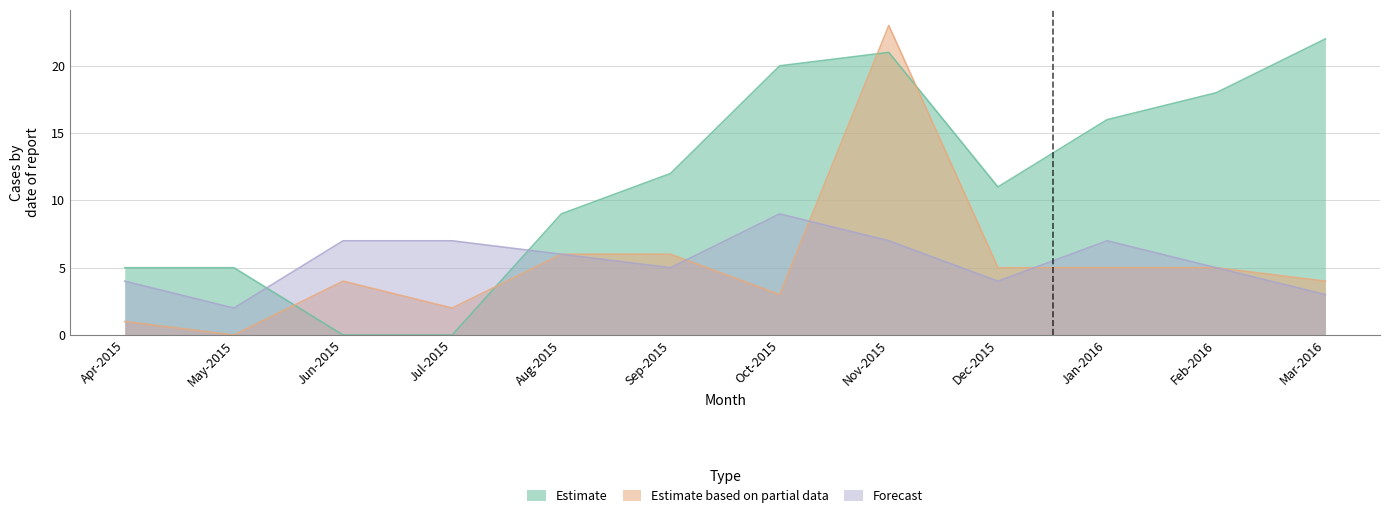

What value does the Forecast series have at Aug-2015?

6